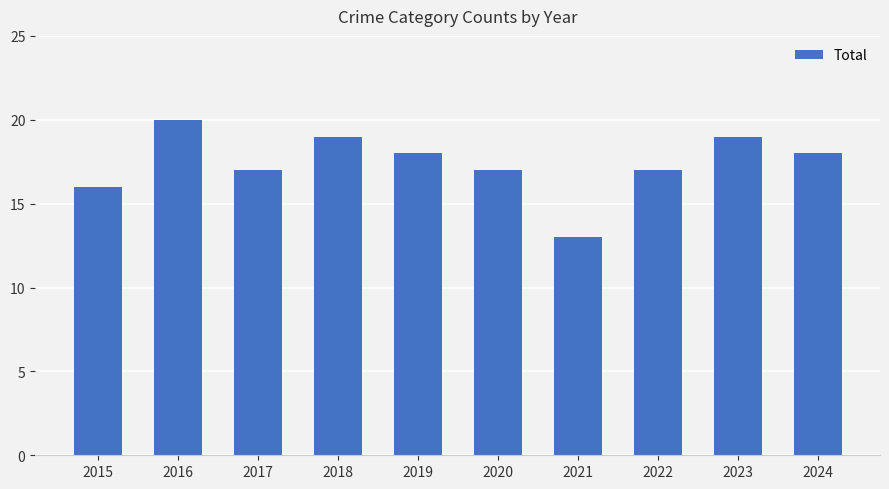

Reading left to right, what are all the values shown in this chart?

2015=16	2016=20	2017=17	2018=19	2019=18	2020=17	2021=13	2022=17	2023=19	2024=18